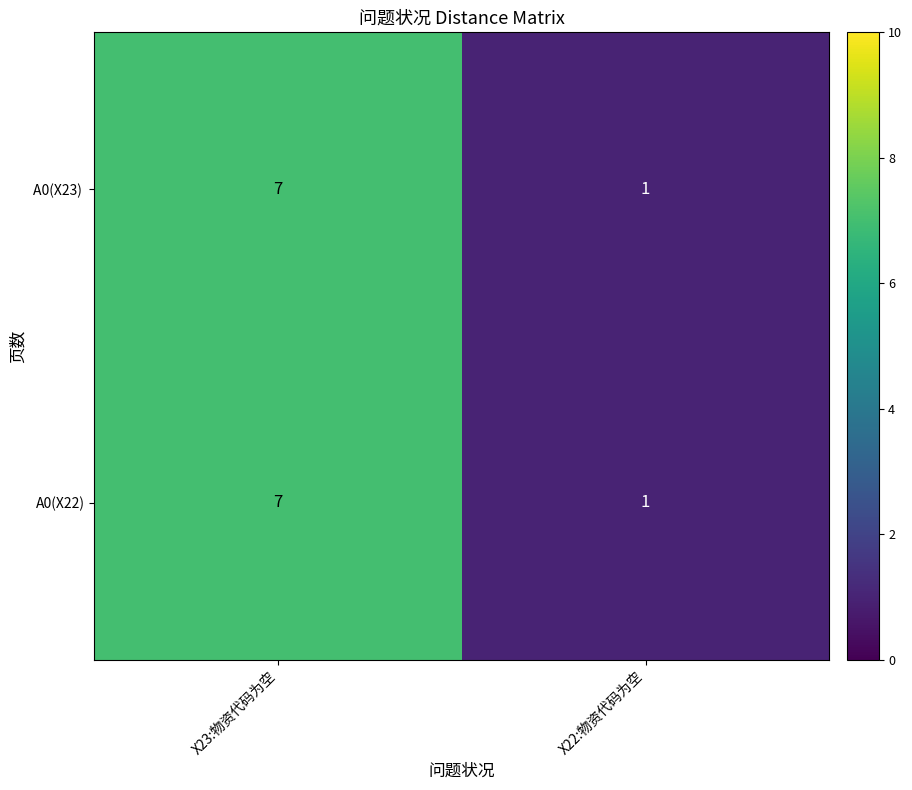

Rank the categories by A0(X22) value from lowest to highest.

X22:物资代码为空, X23:物资代码为空